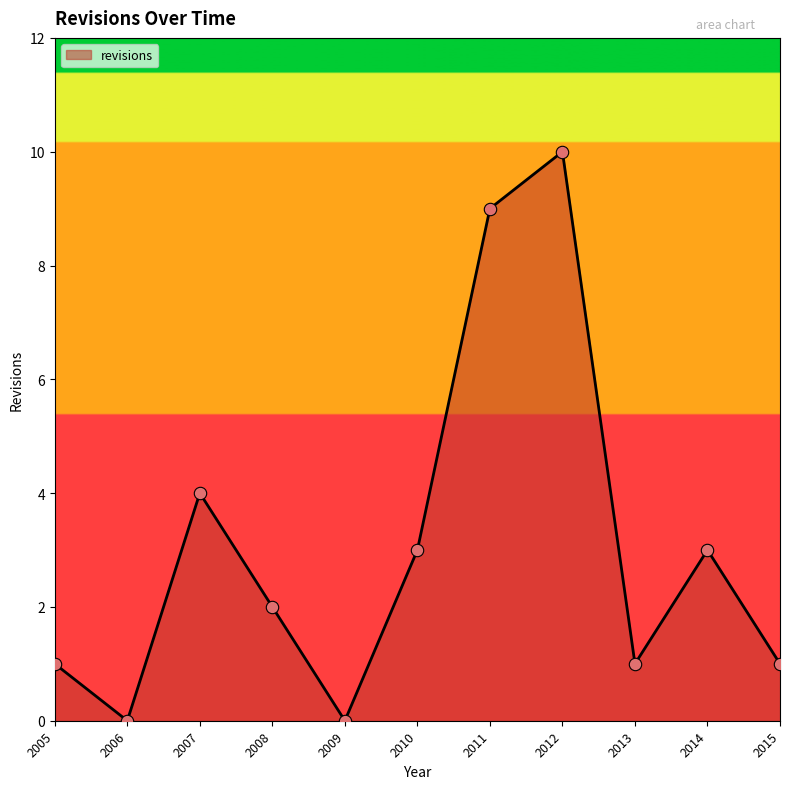

What is the ratio of the value at 2015 to the value at 2008?

0.5